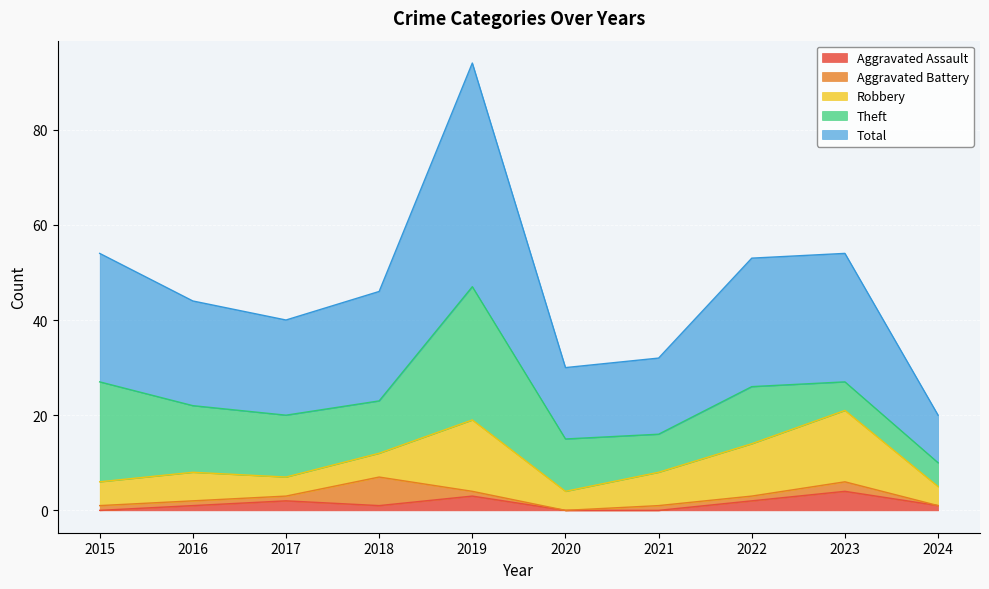

Reading left to right, transcribe all the data shown in this chart.

Aggravated Assault: 0	1	2	1	3	0	0	2	4	1
Aggravated Battery: 1	1	1	6	1	0	1	1	2	0
Robbery: 5	6	4	5	15	4	7	11	15	4
Theft: 21	14	13	11	28	11	8	12	6	5
Total: 27	22	20	23	47	15	16	27	27	10